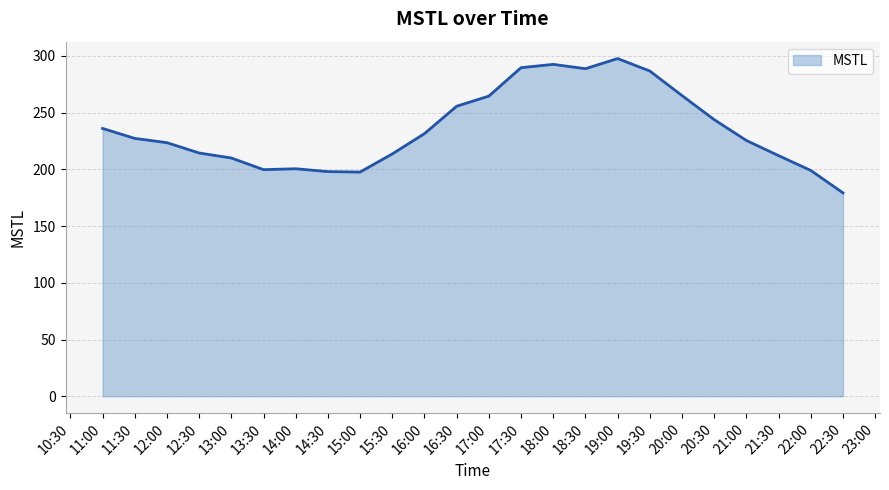

What is the approximate value at 19:30?

286.6